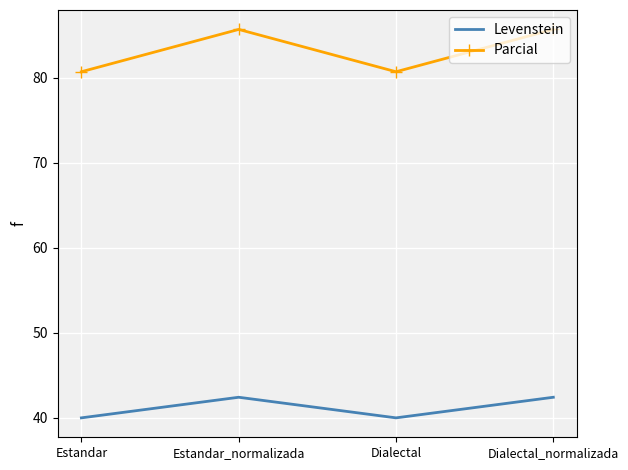

True or false: Parcial and Levenstein cross at least once.

False